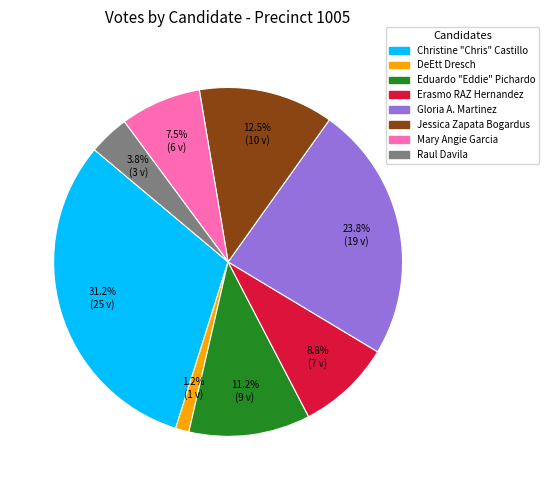

True or false: Raul Davila accounts for 4% of the total.

True